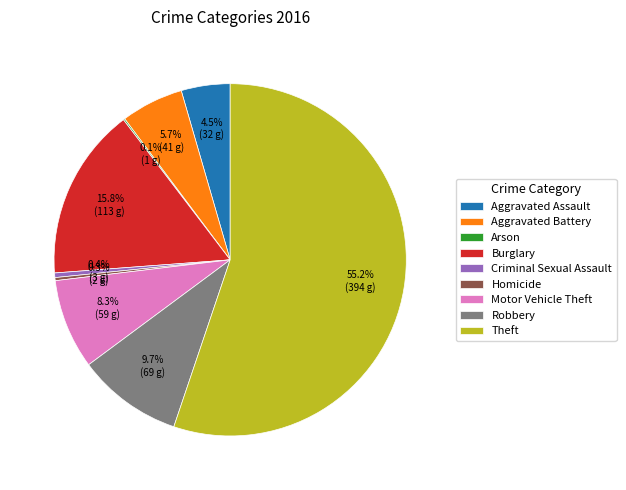

To the nearest percent, what is the combined percentage of Criminal Sexual Assault and Homicide?

1%